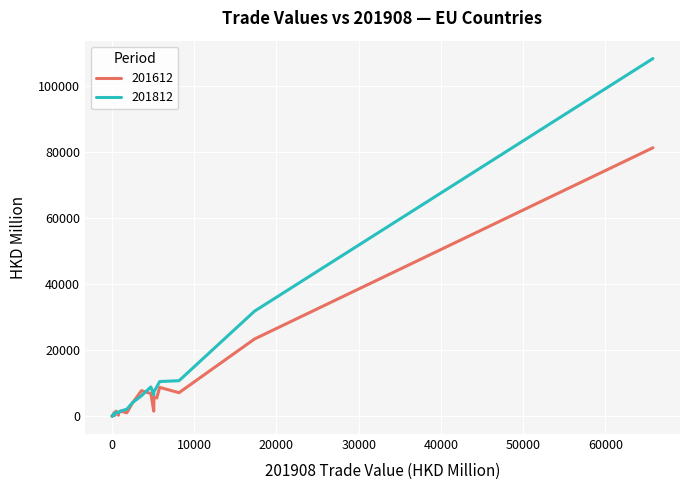

List the labels in order of 201812 value, smallest first.

MALTA, CYPRUS, DENMARK, LUXEMBOURG, SLOVENIA, ESTONIA, LATVIA, CROATIA, BULGARIA, IRELAND, GREECE, SLOVAK, FINLAND, BELGIUM, PORTUGAL, ROMANIA, LITHUANIA, SWEDEN, AUSTRIA, POLAND, HUNGARY, CZECHIA, SPAIN, ITALY, UNITED KINGDOM, FRANCE, GERMANY, NETHERLANDS, EU